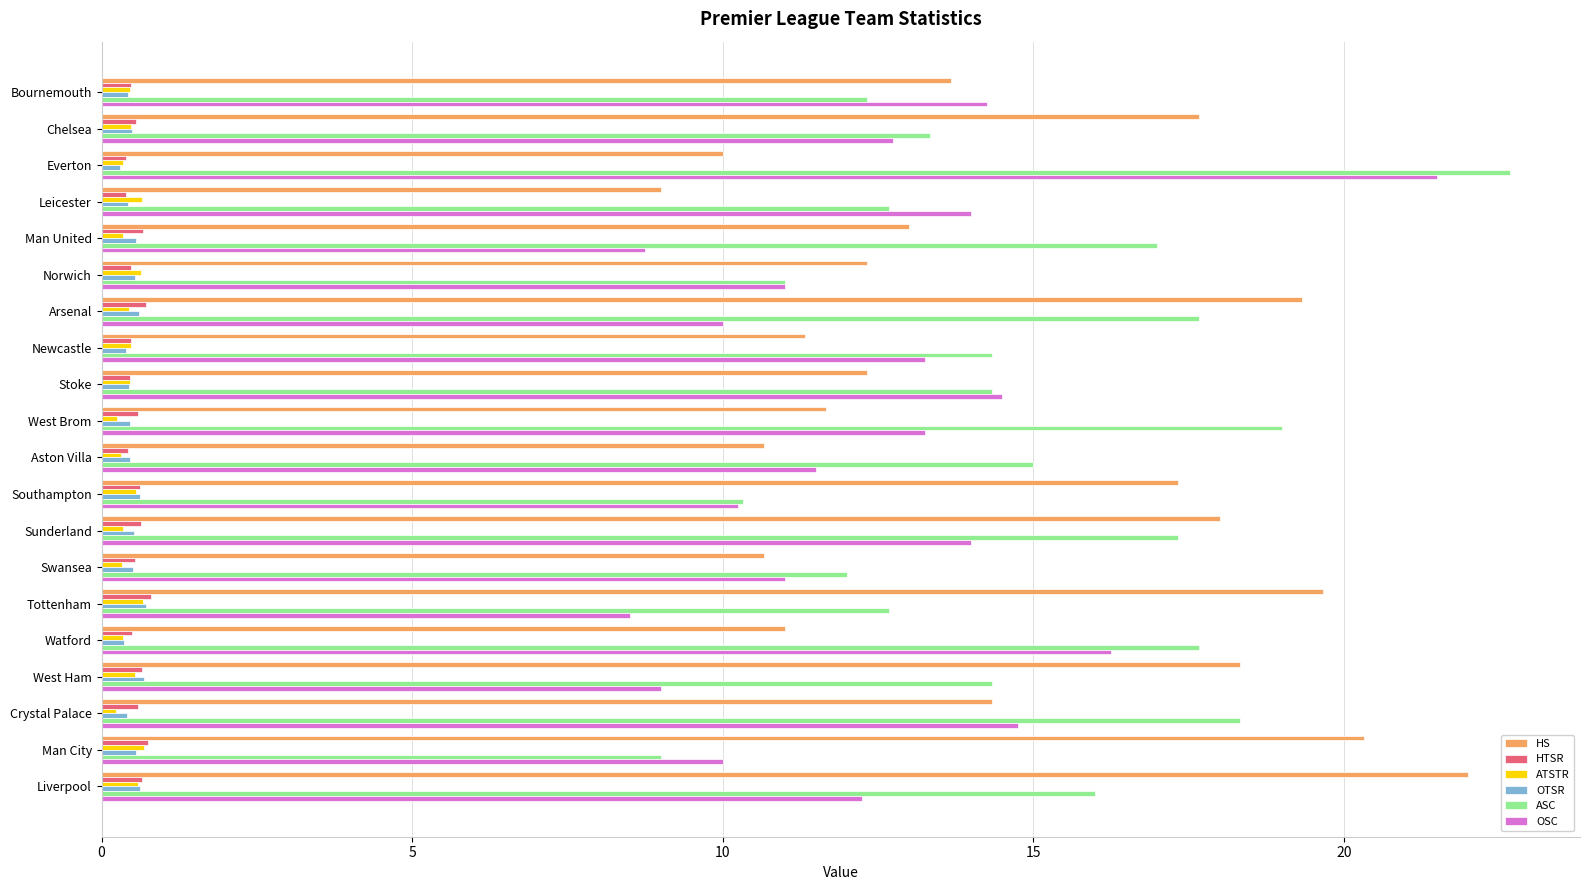

Between Bournemouth and Man City, which series saw the biggest shift?

HS